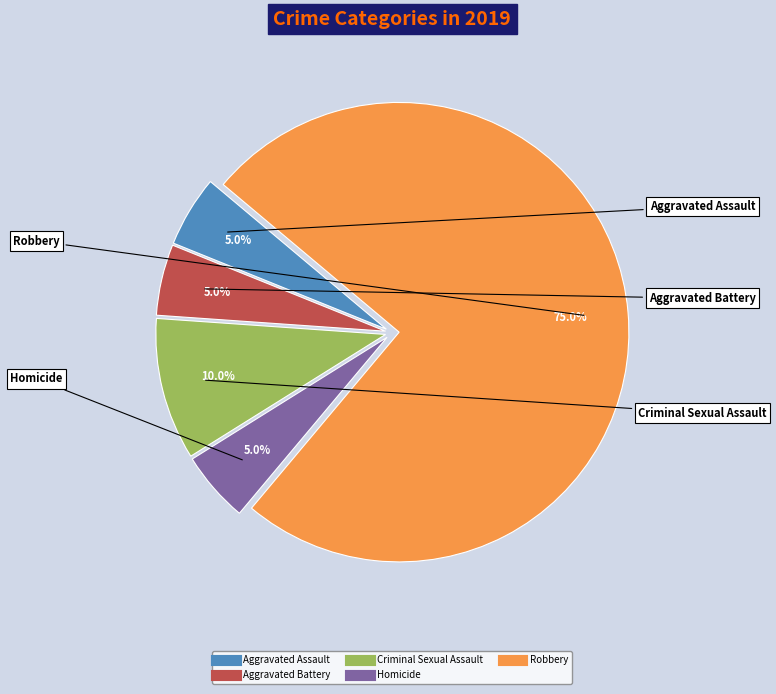

Count the number of slices in the pie.

5